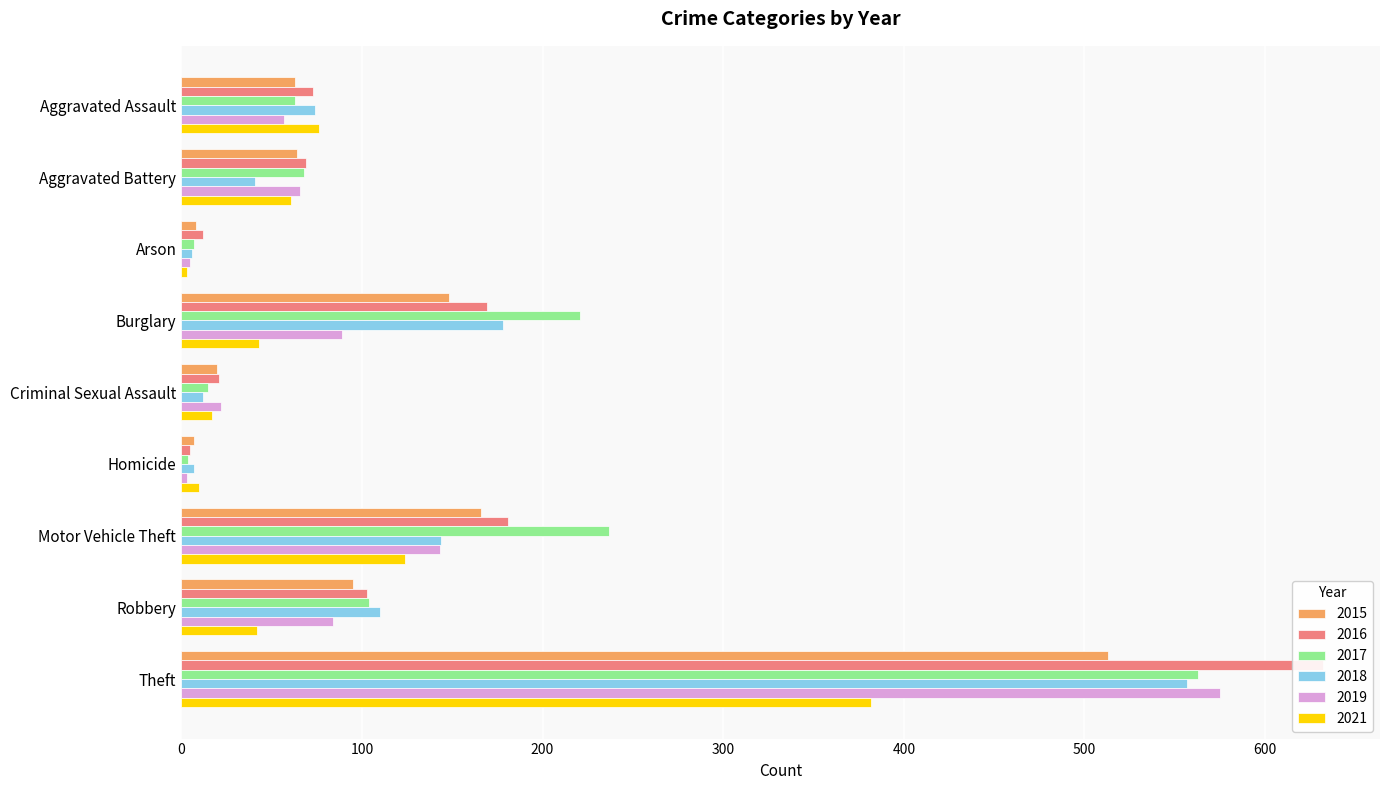

Reading left to right, extract all data points from this chart.

2015: Aggravated Assault=63	Aggravated Battery=64	Arson=8	Burglary=148	Criminal Sexual Assault=20	Homicide=7	Motor Vehicle Theft=166	Robbery=95	Theft=513
2016: Aggravated Assault=73	Aggravated Battery=69	Arson=12	Burglary=169	Criminal Sexual Assault=21	Homicide=5	Motor Vehicle Theft=181	Robbery=103	Theft=632
2017: Aggravated Assault=63	Aggravated Battery=68	Arson=7	Burglary=221	Criminal Sexual Assault=15	Homicide=4	Motor Vehicle Theft=237	Robbery=104	Theft=563
2018: Aggravated Assault=74	Aggravated Battery=41	Arson=6	Burglary=178	Criminal Sexual Assault=12	Homicide=7	Motor Vehicle Theft=144	Robbery=110	Theft=557
2019: Aggravated Assault=57	Aggravated Battery=66	Arson=5	Burglary=89	Criminal Sexual Assault=22	Homicide=3	Motor Vehicle Theft=143	Robbery=84	Theft=575
2021: Aggravated Assault=76	Aggravated Battery=61	Arson=3	Burglary=43	Criminal Sexual Assault=17	Homicide=10	Motor Vehicle Theft=124	Robbery=42	Theft=382